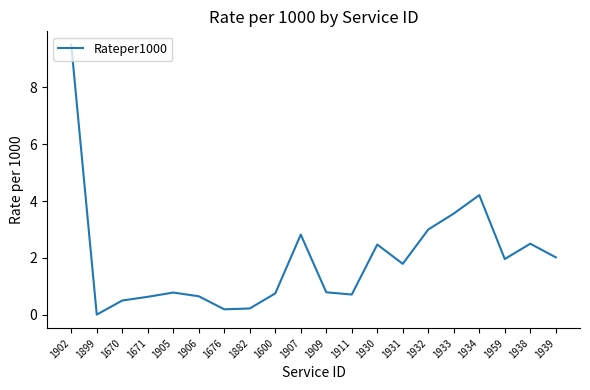

How many lines are shown in the chart?

1